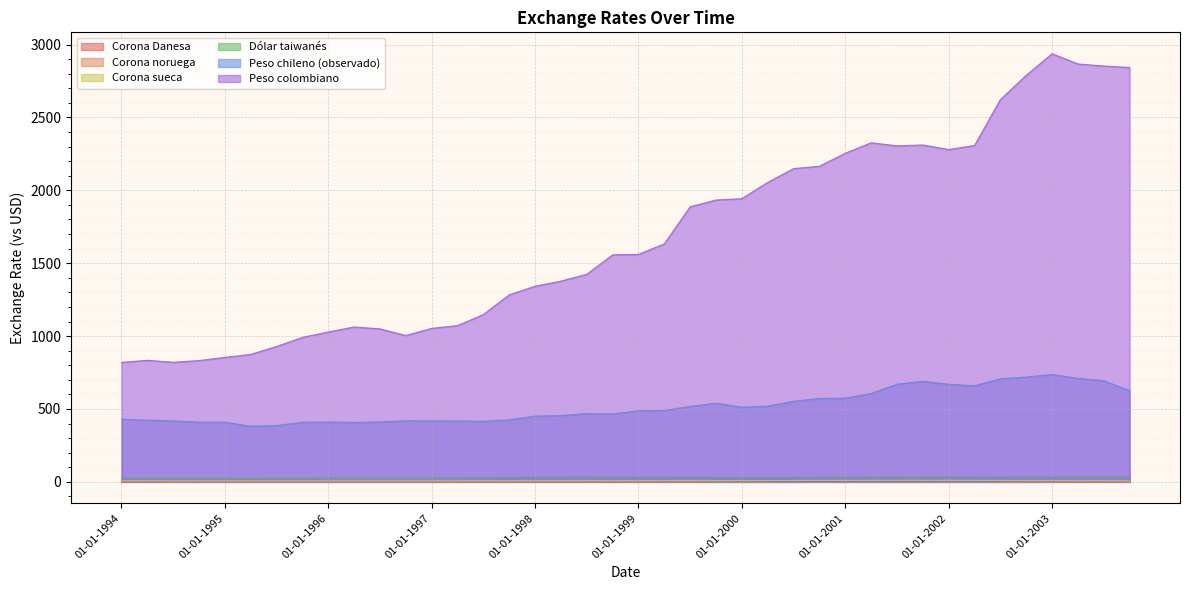

True or false: Peso colombiano and Dólar taiwanés intersect in this chart.

False